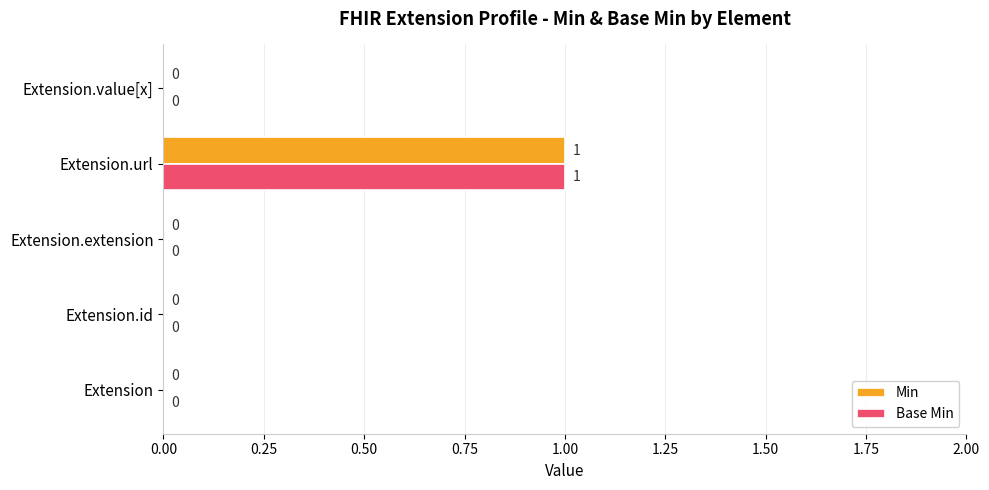

How many categories are shown in the chart?

5